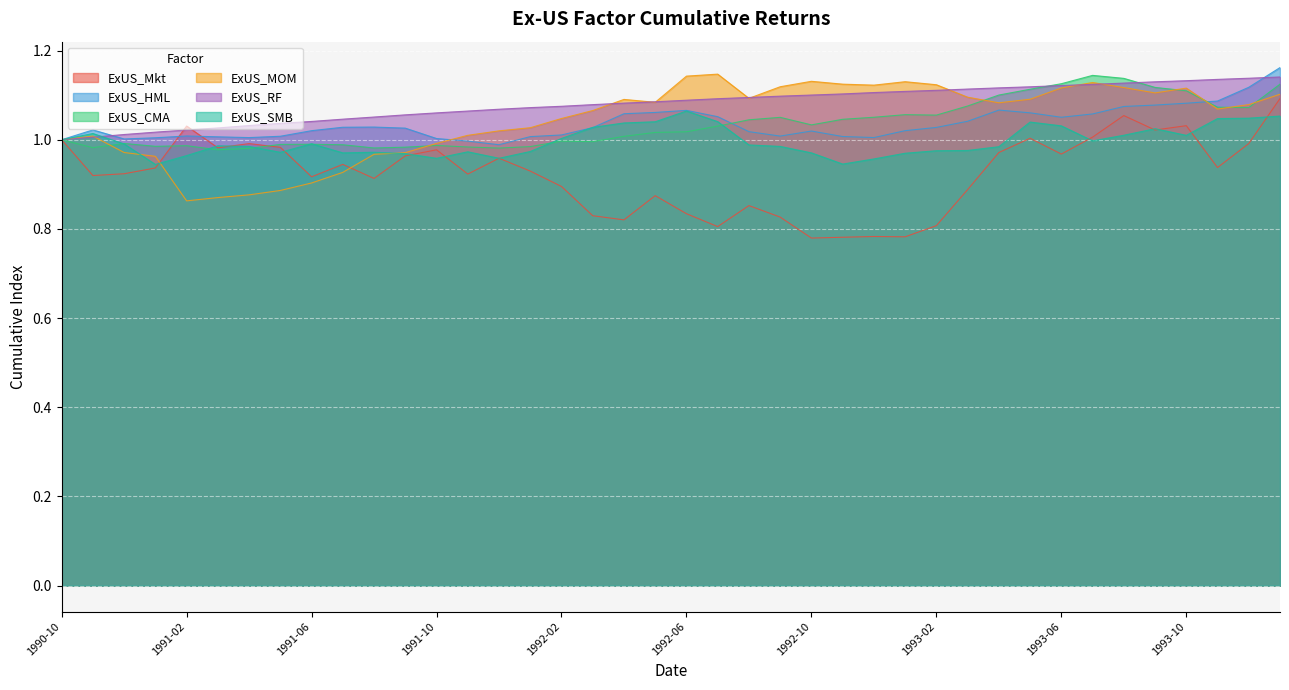

What position from the left is 1993-08?

35